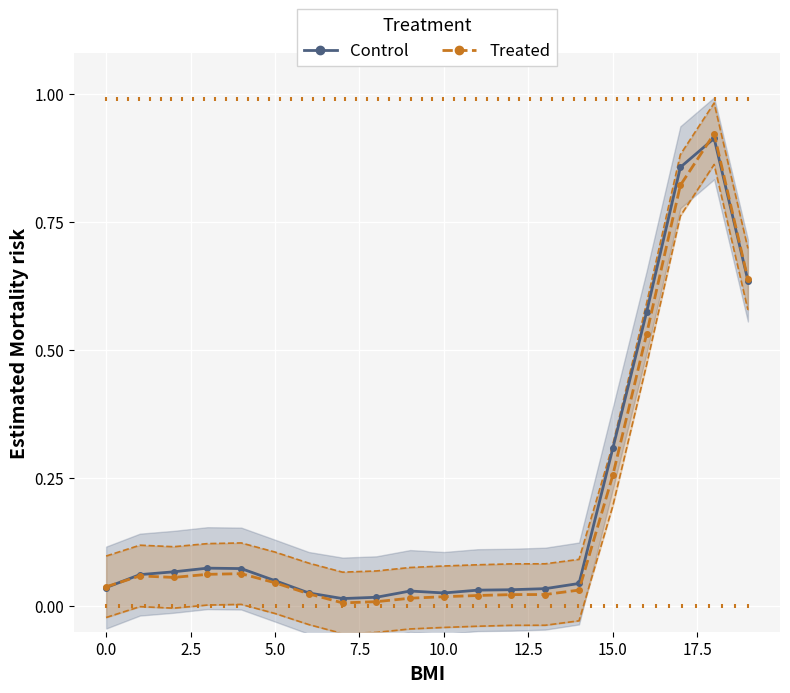

Which series reaches the maximum Y coordinate?

Treated